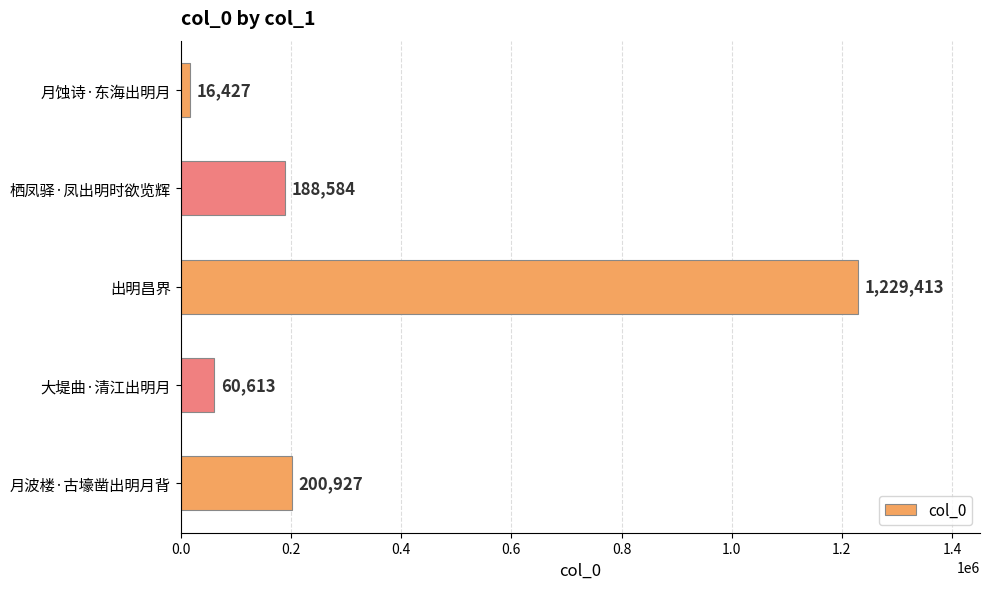

What is the change in value from 月波楼·古壕凿出明月背 to 大堤曲·清江出明月?

-140314